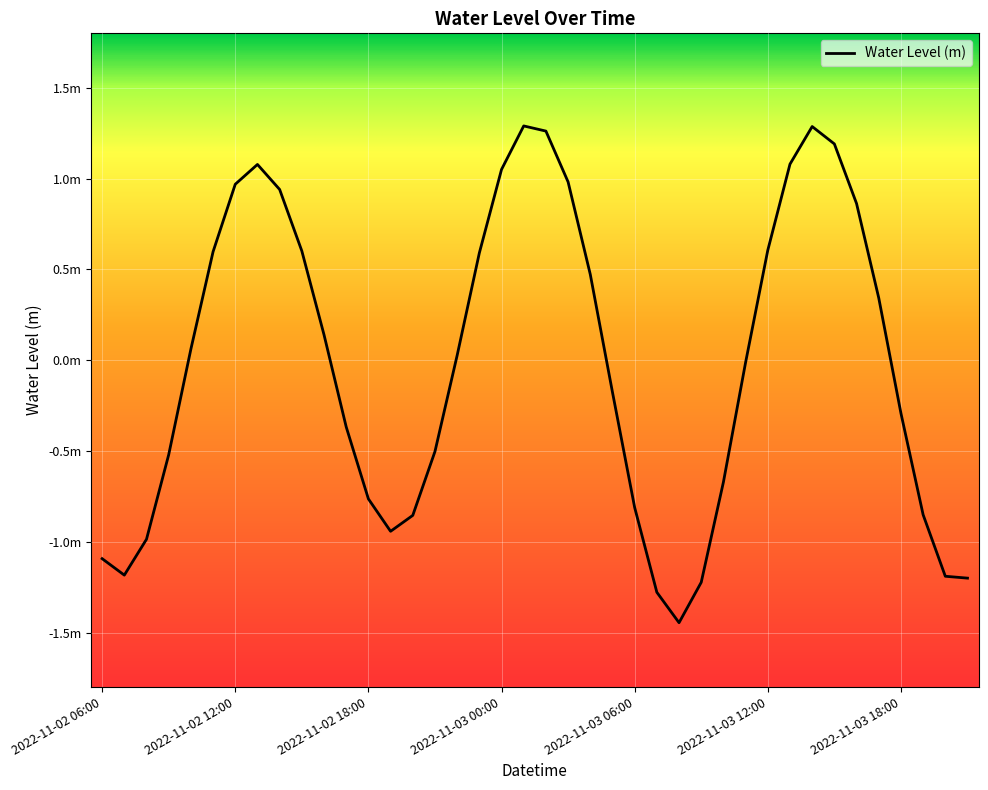

Does the chart have visible grid lines?

Yes